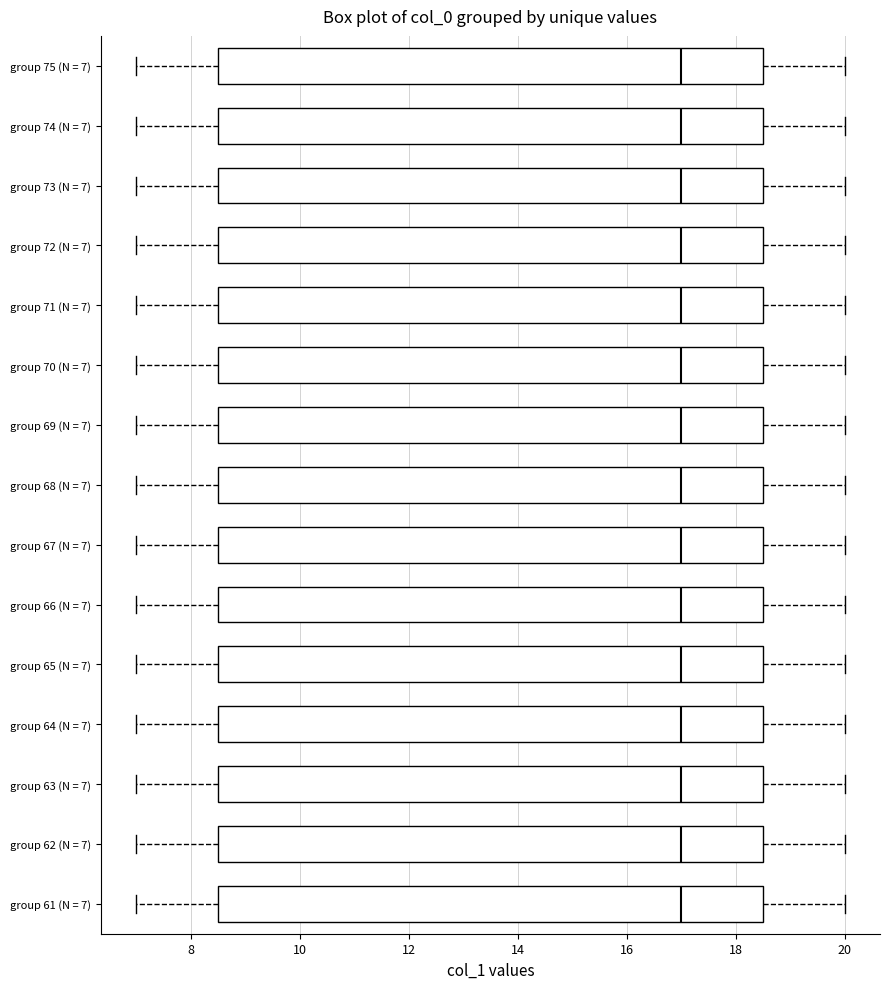

Where does the right whisker of the box for group 67 (N = 7) end on the x-axis? The values are not printed on the chart, so give them approximately, as read against the axis.

20.0